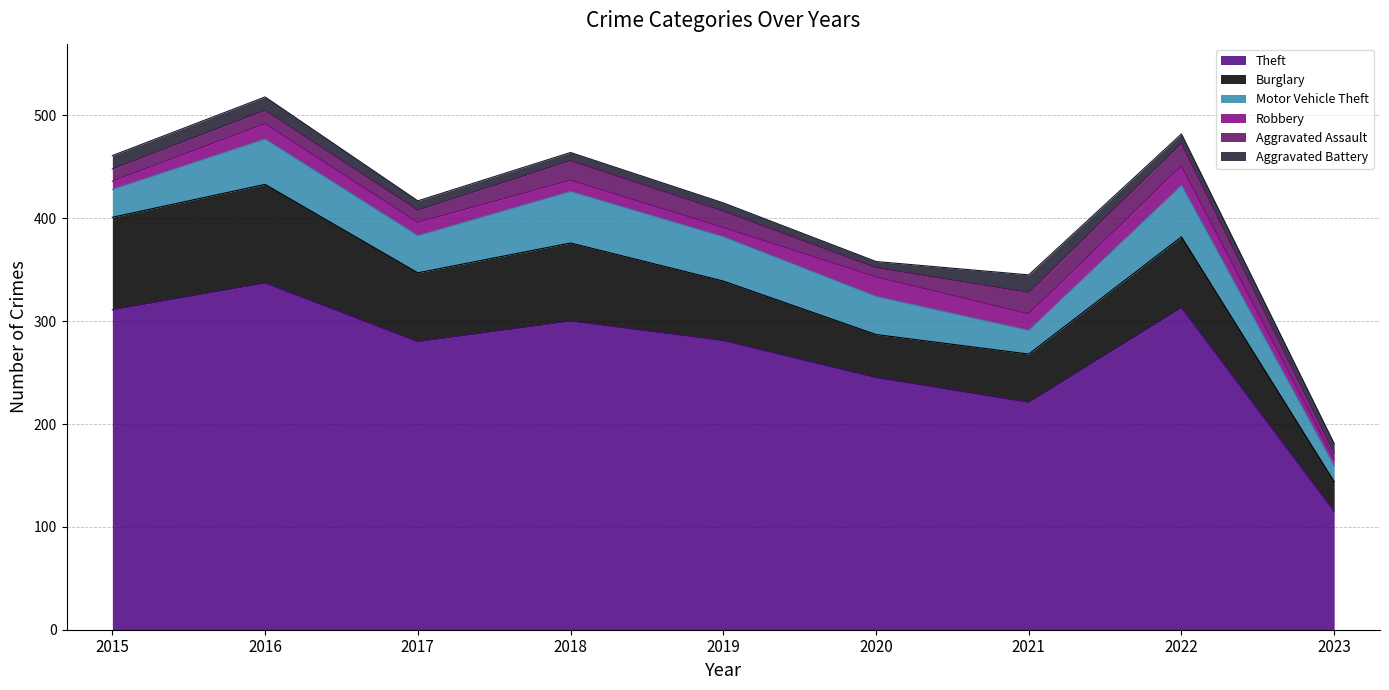

How many lines are shown in the chart?

6